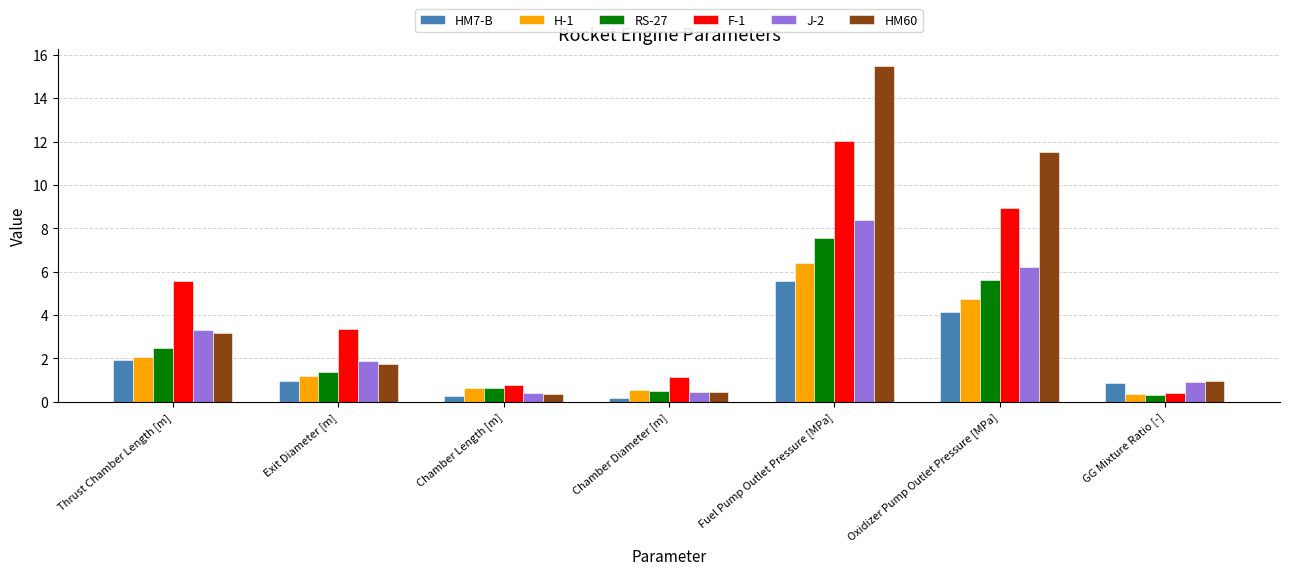

What is the value of the F-1 bar at the 6th from the left?

8.9